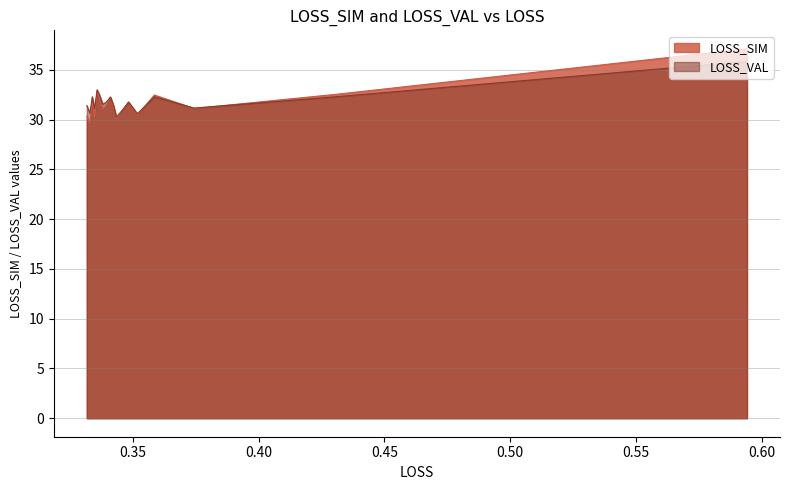

What is the label of the 16th point from the left?

0.334816631968735